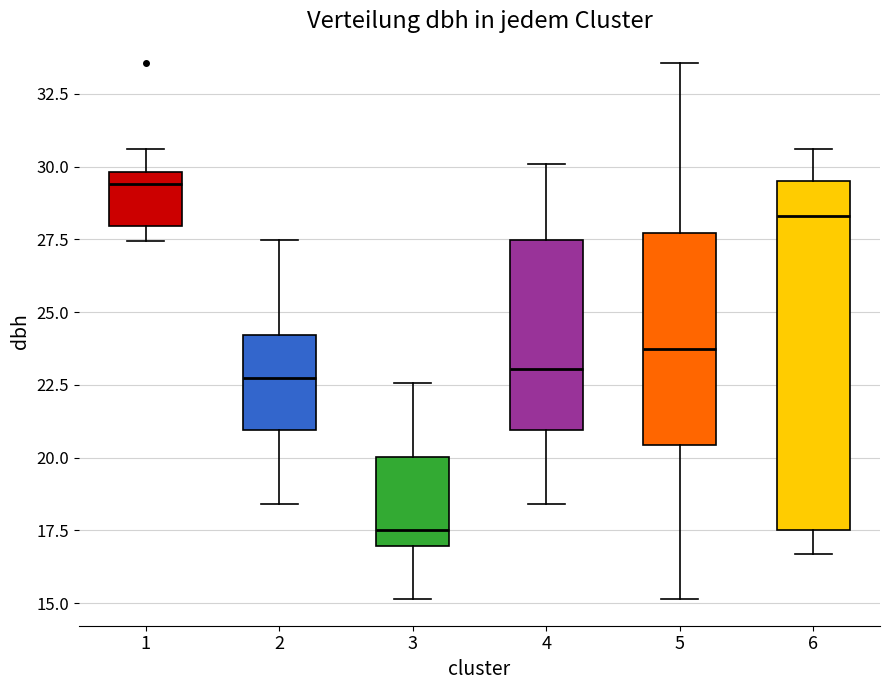

Comparing the boxes themselves (not the whiskers), which one is the tallest?

6